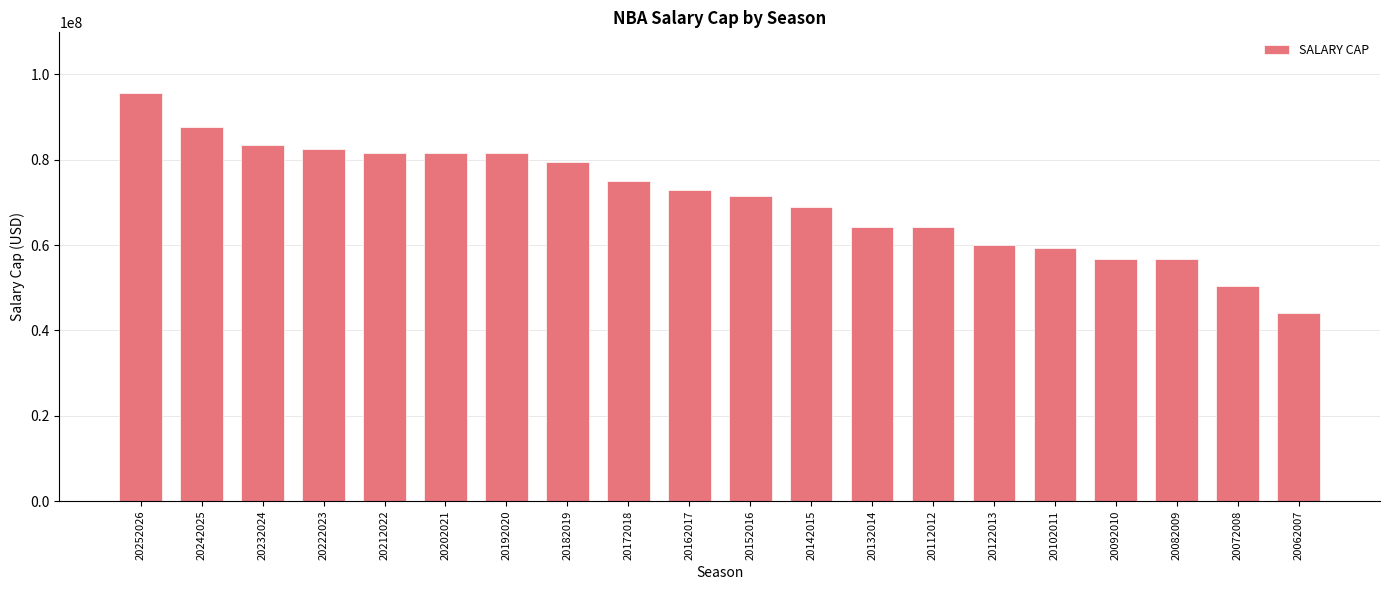

Between 20072008 and 20202021, which is larger?

20202021